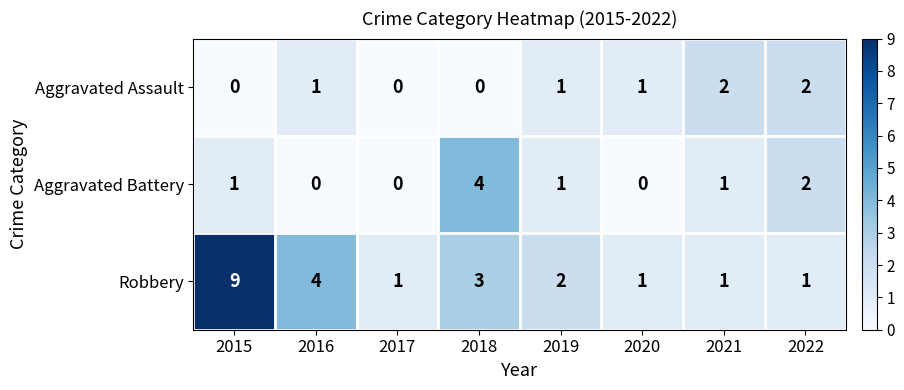

The value of Aggravated Assault at 2016 is 0. True or false?

False